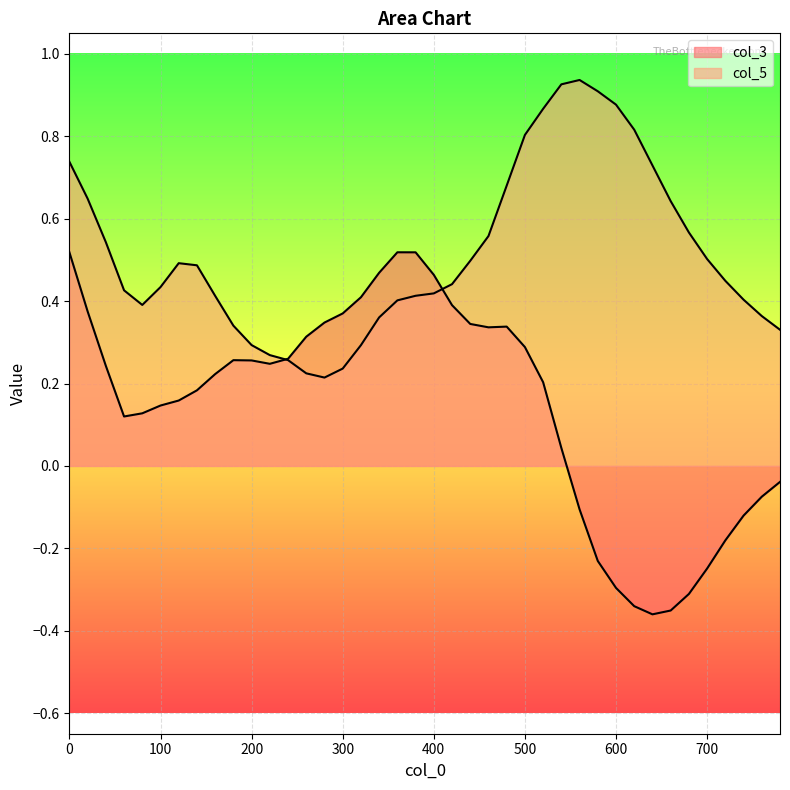

List the series in order of their overall mean, lowest first.

col_3, col_5